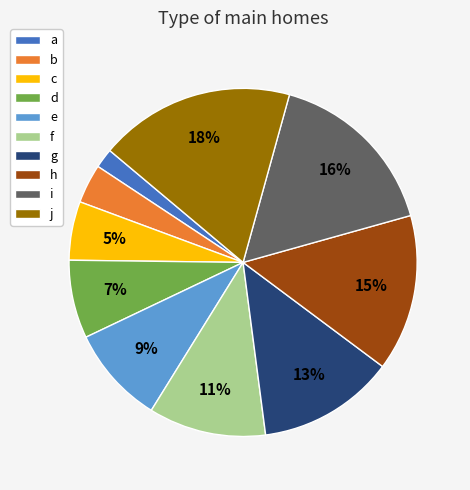

Count the number of slices in the pie.

10